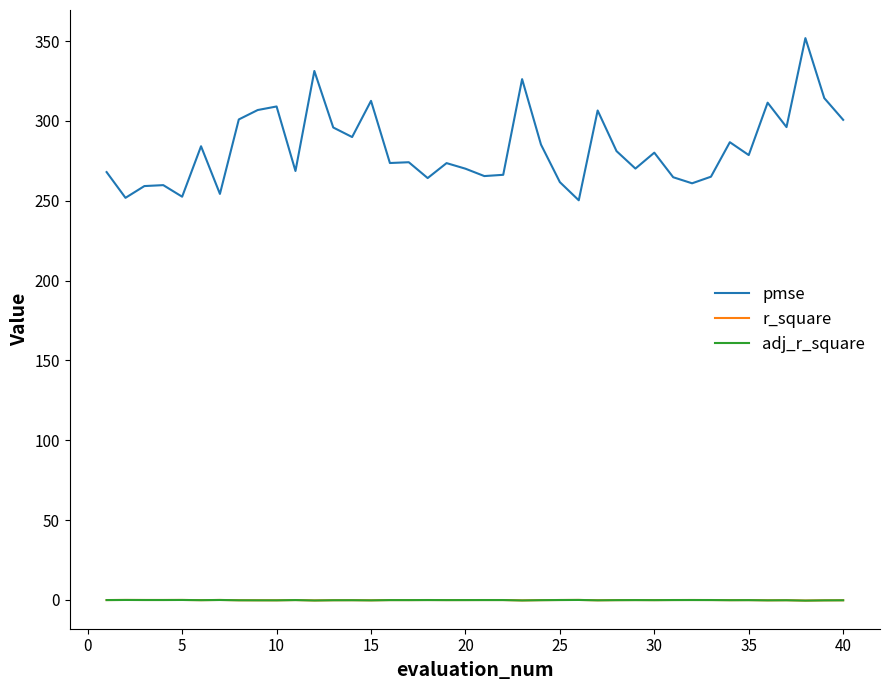

True or false: r_square and pmse intersect in this chart.

False